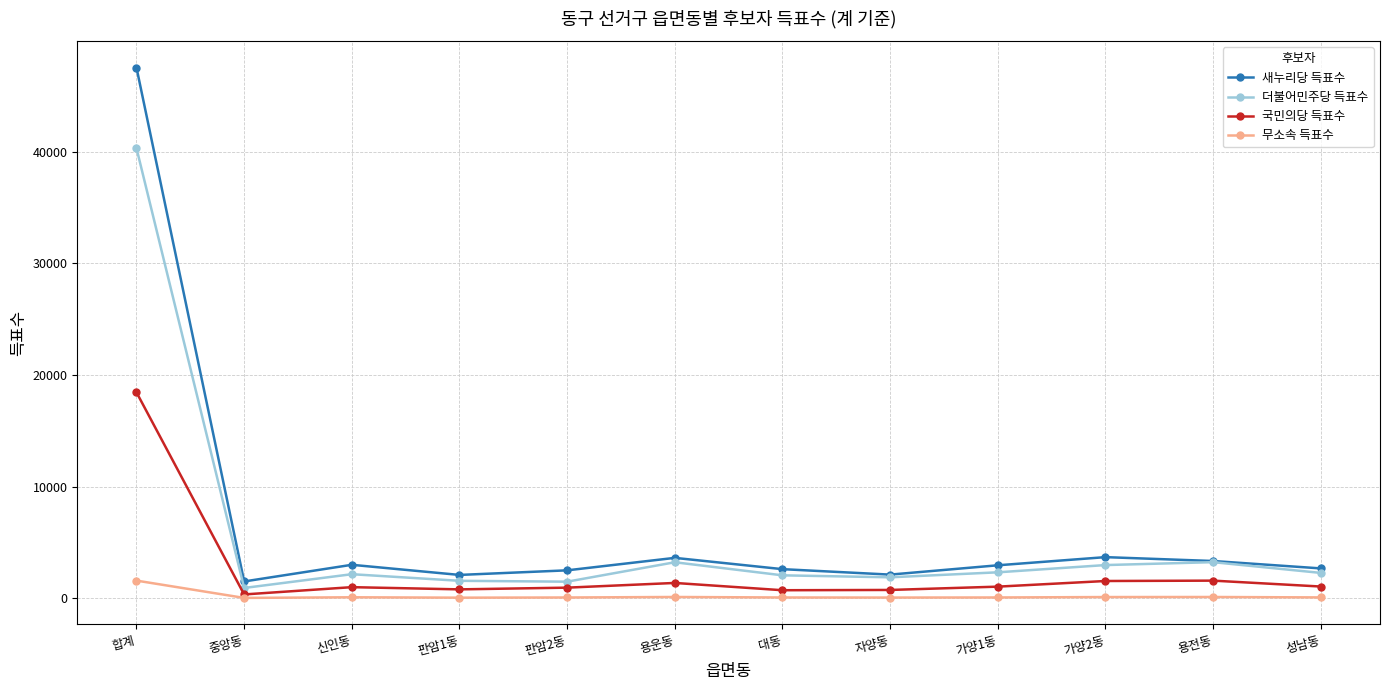

What is the maximum value for 새누리당 득표수?

47514